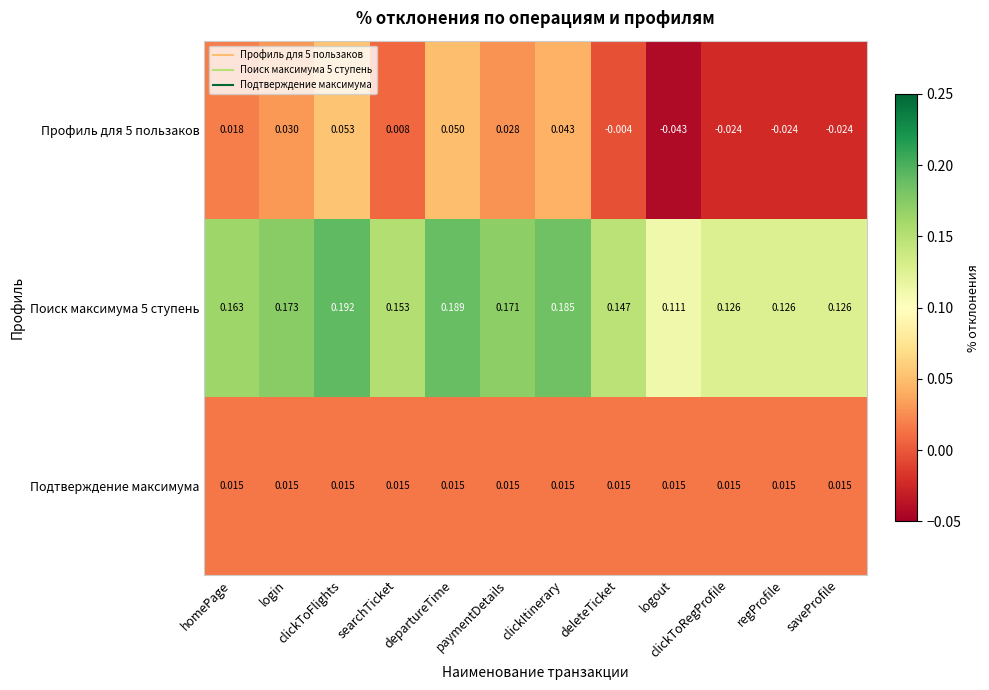

List the series in order of their peak value, lowest first.

Подтверждение максимума, Профиль для 5 пользаков, Поиск максимума 5 ступень